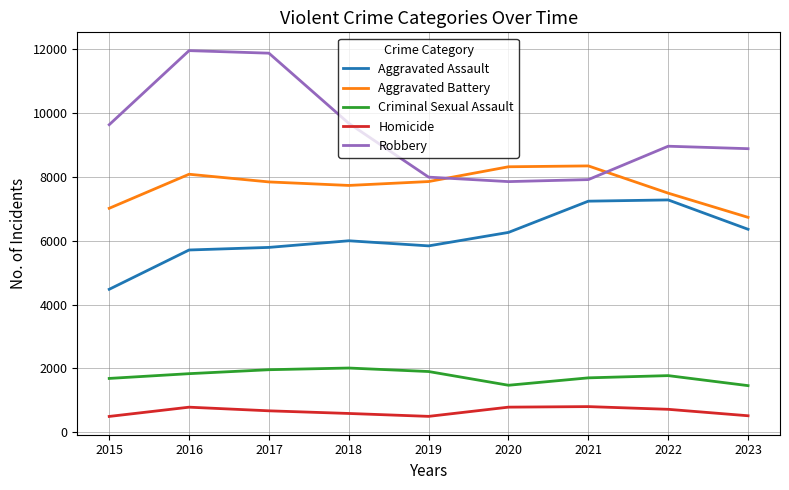

True or false: Aggravated Assault and Robbery intersect in this chart.

False